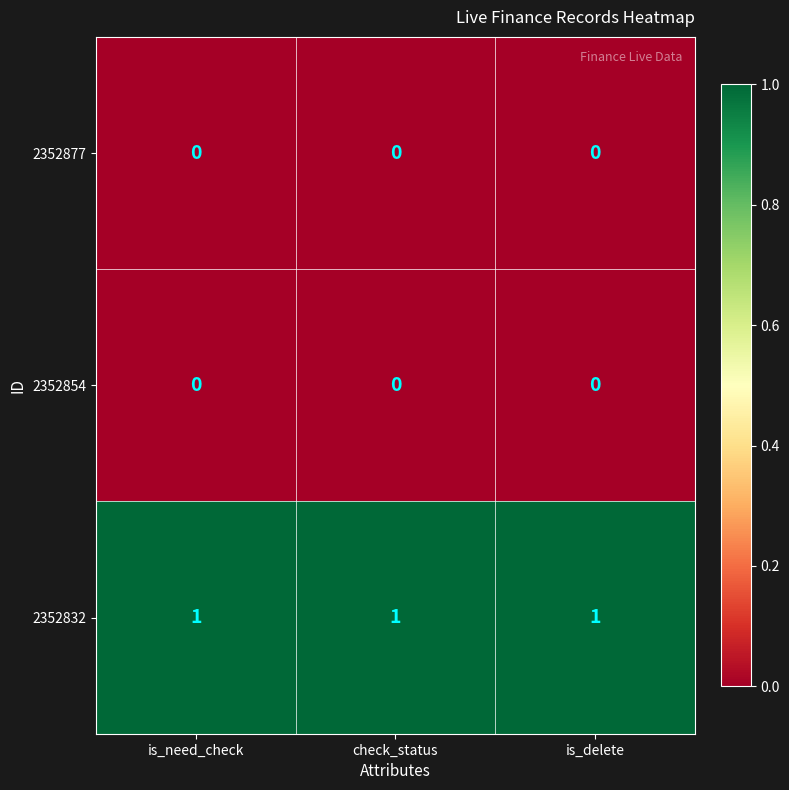

The 2352854 series shows 0 at check_status. True or false?

True